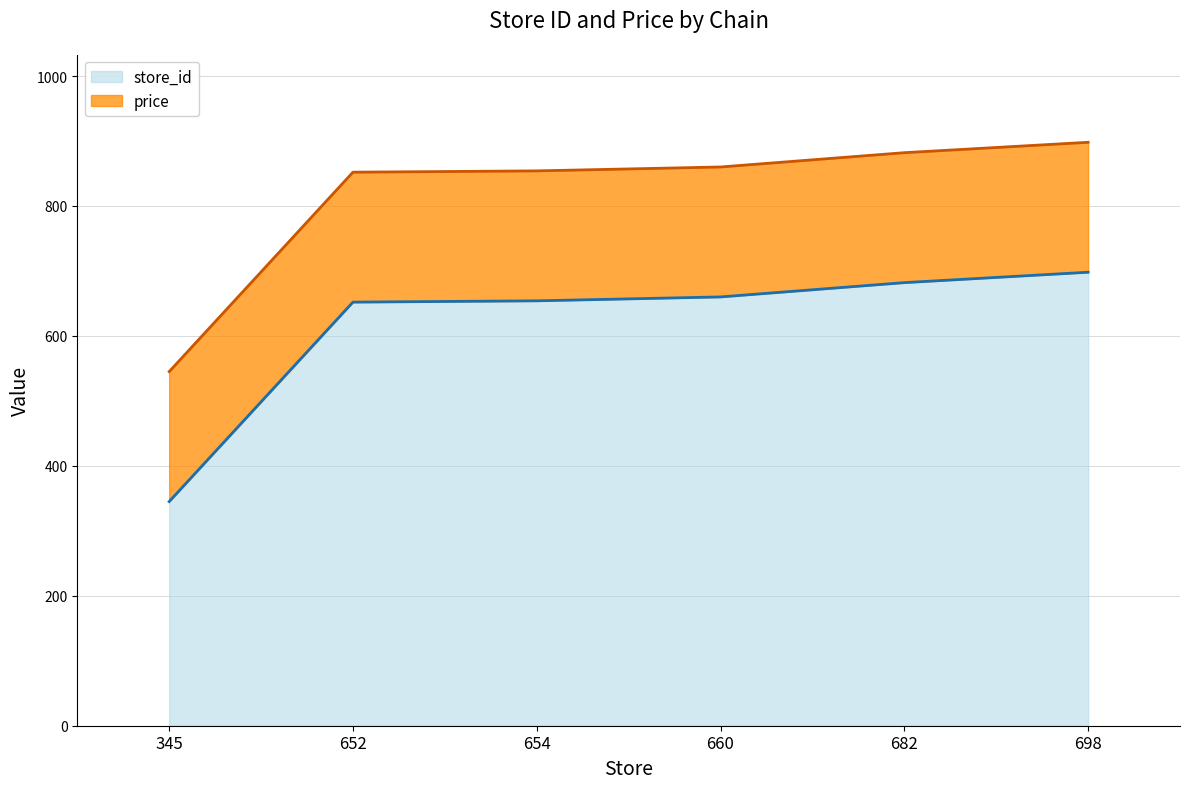

How many data points are above 660?

2